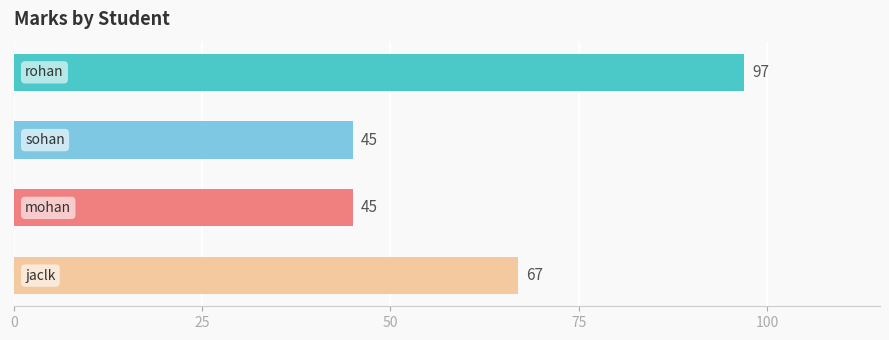

How many series are shown in this chart?

1